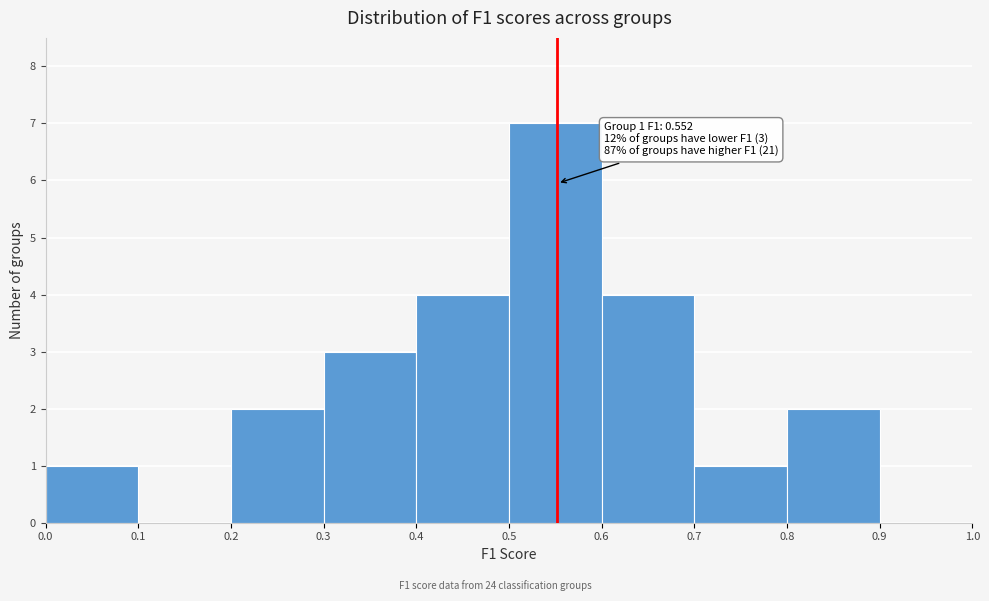

Over which range of the x-axis is the bar tallest?

0.5 to 0.6